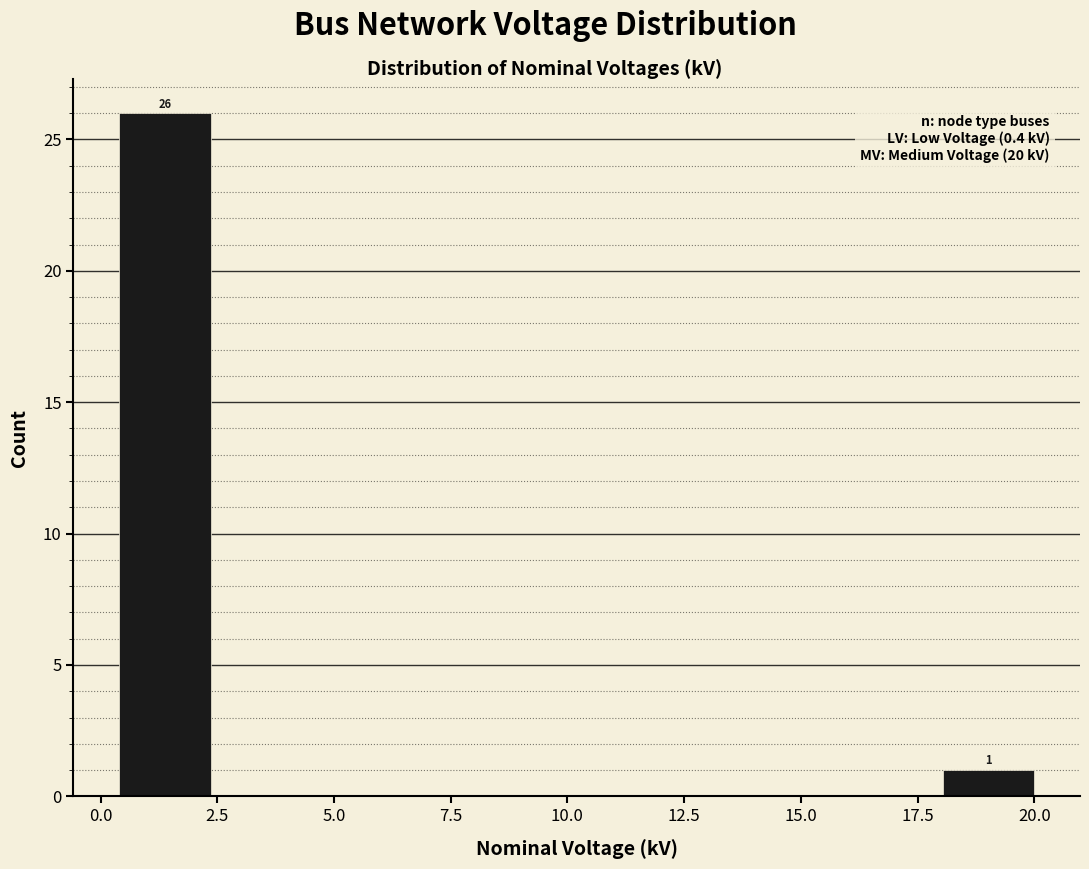

Read against the x-axis, roughly where is the centre of the tallest bar?

1.5